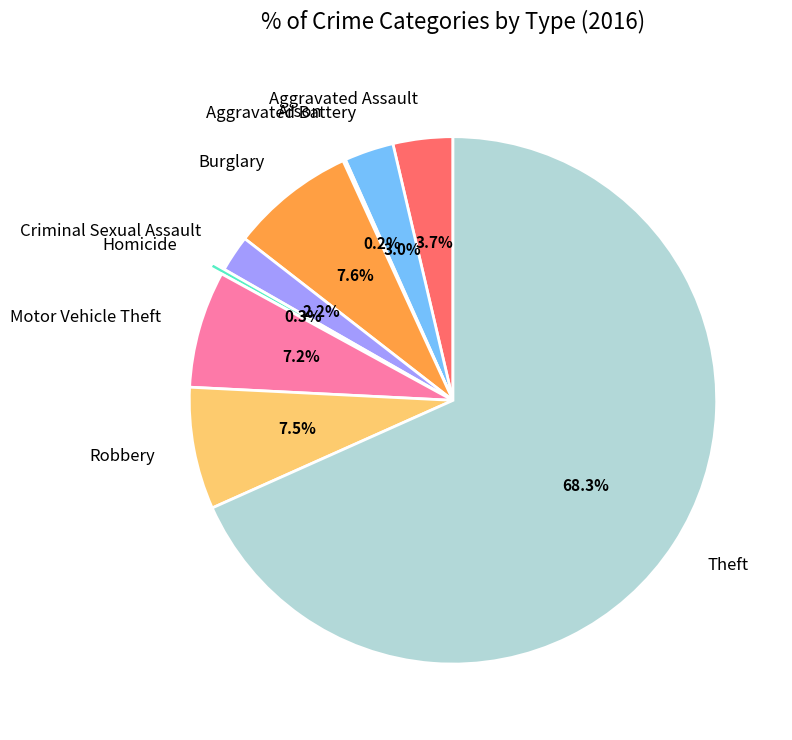

What is the largest slice in the pie chart?

Theft